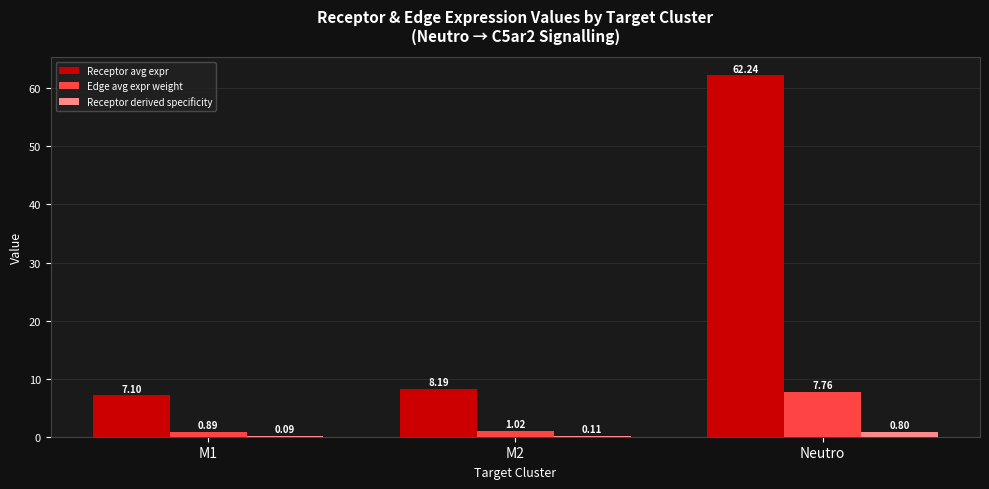

Where does the Edge avg expr weight series first go above 1?

M2